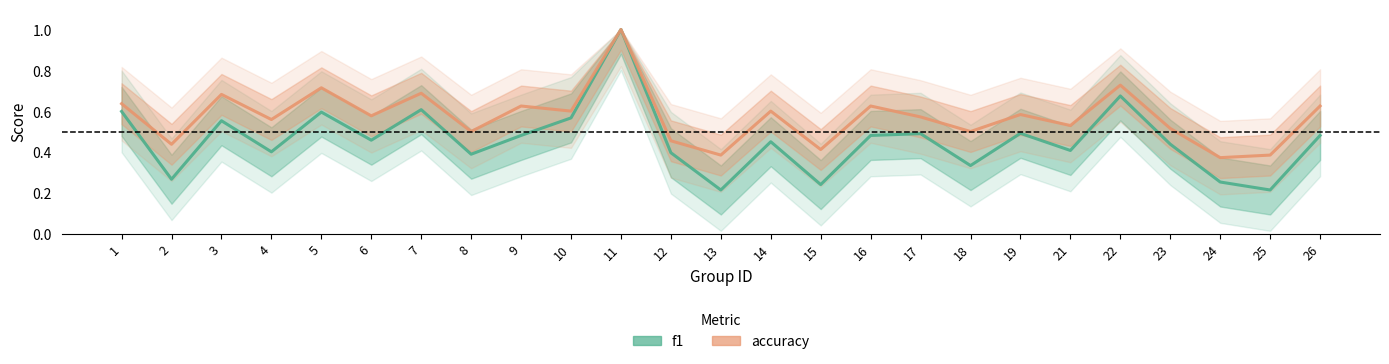

Which category has the highest value across all series?

11